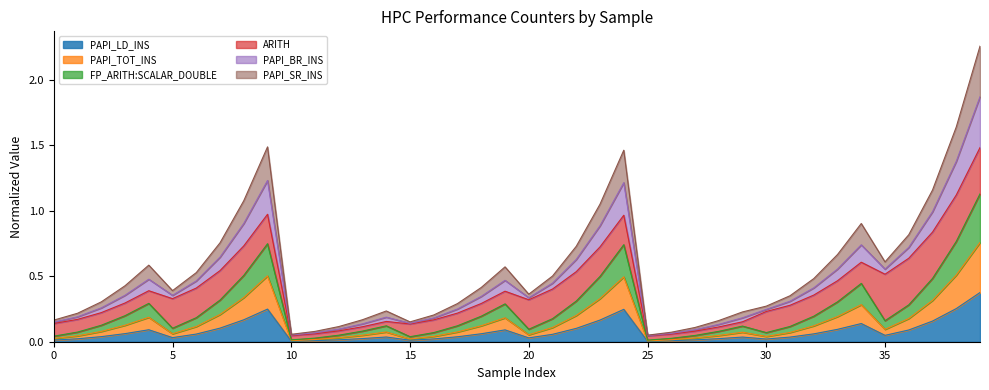

The PAPI_LD_INS series shows 0.0 at 30. True or false?

True